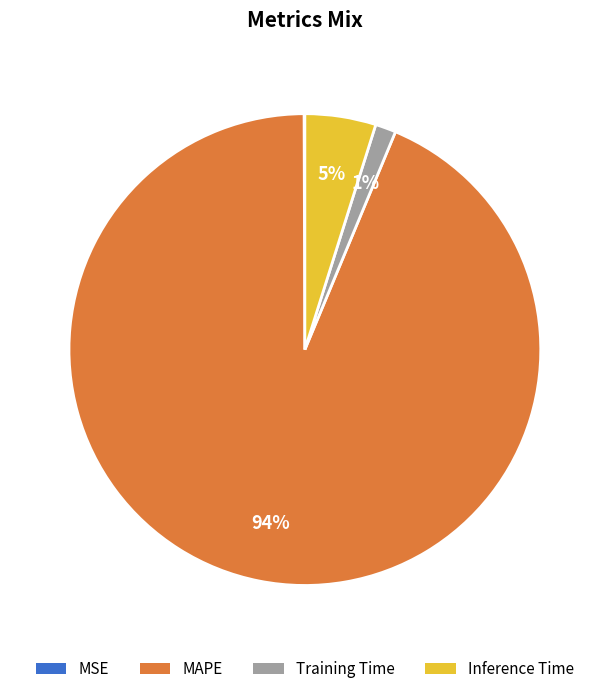

Combined, do MAPE and Inference Time account for over 50%?

Yes